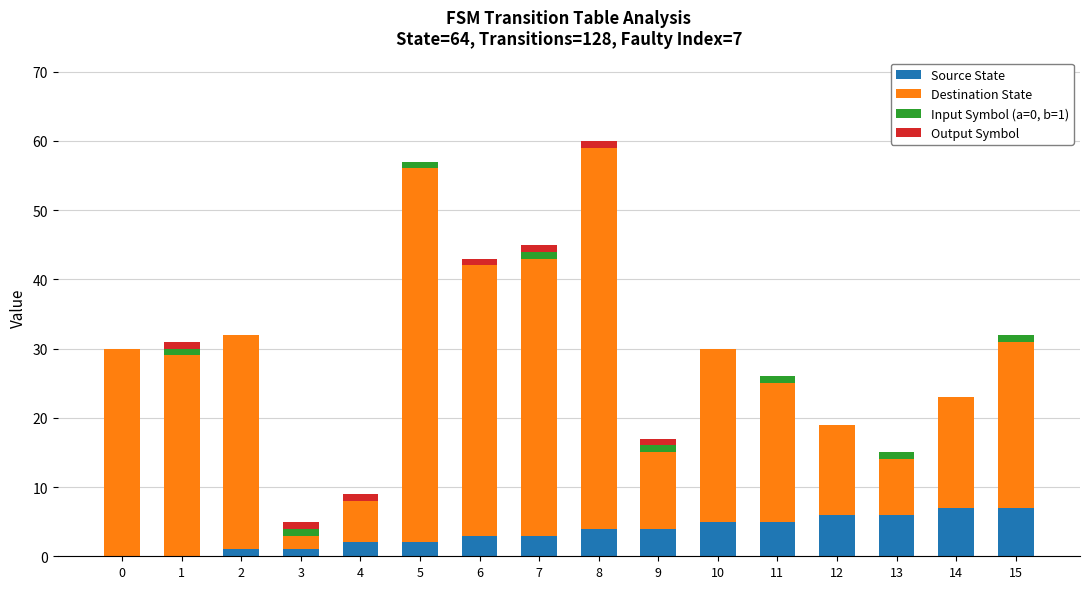

Is it true that Source State equals 2 at 12?

False